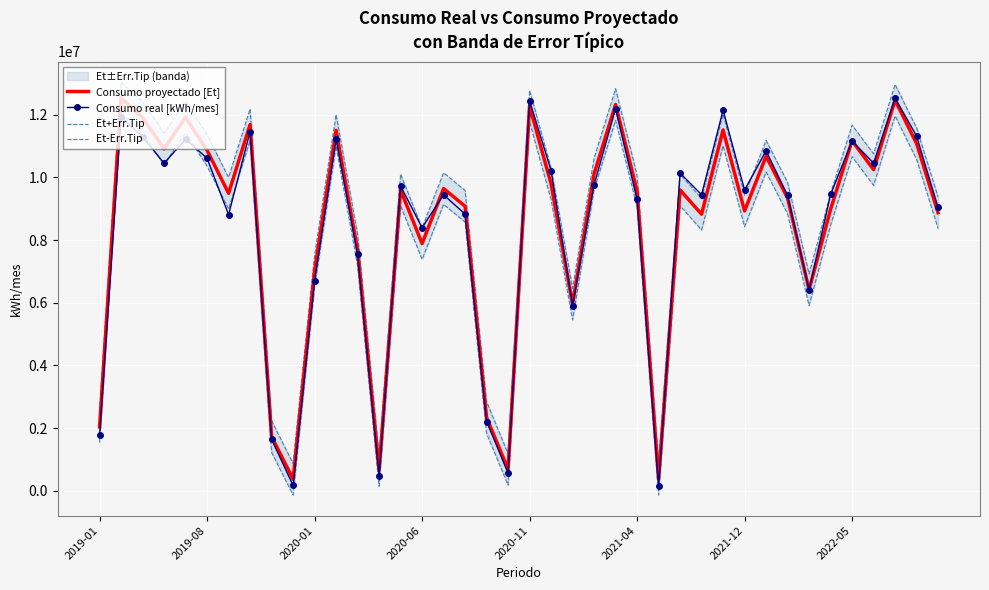

What are all the series names shown in the legend?

Consumo proyectado [Et], Consumo real [kWh/mes], Et+Err.Tip, Et-Err.Tip